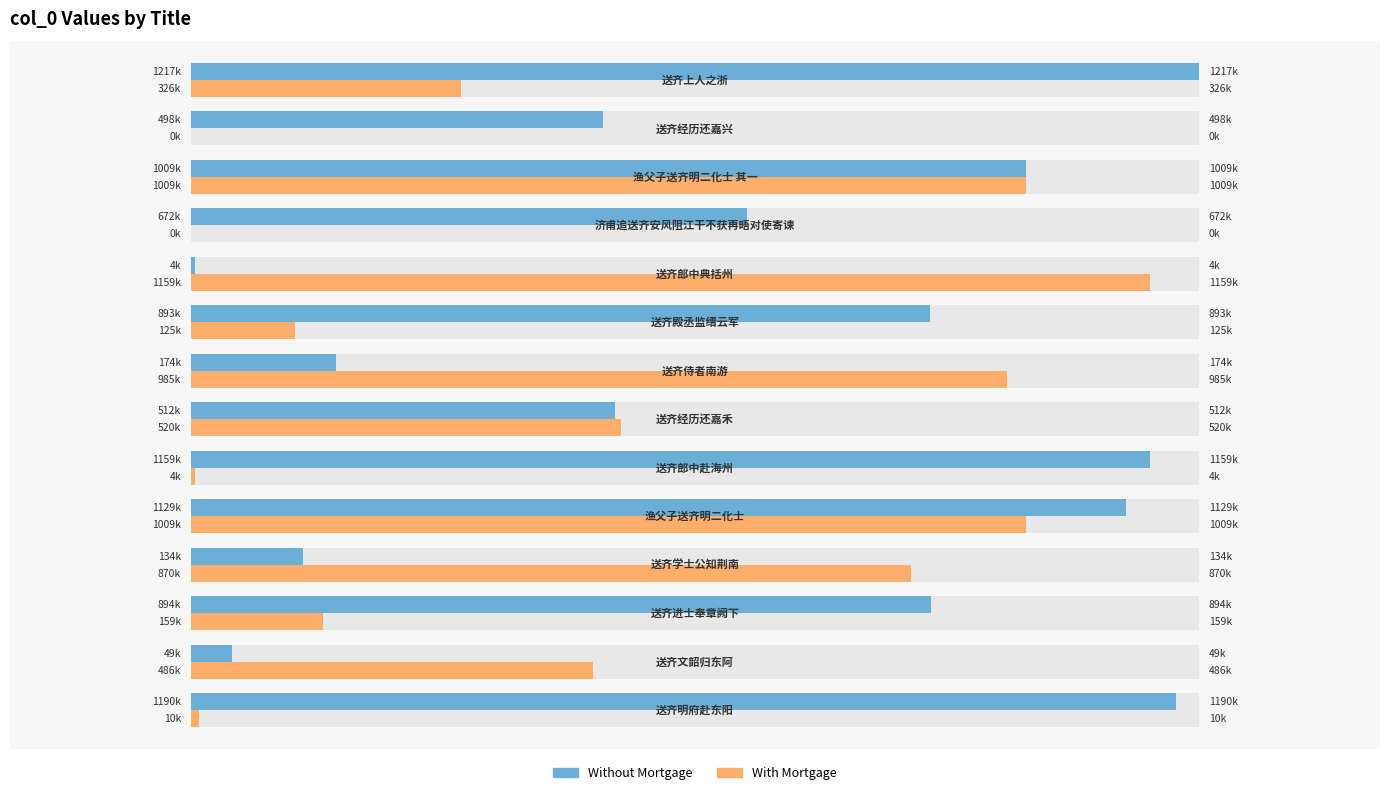

What is the sum of all With Mortgage values?

6660874